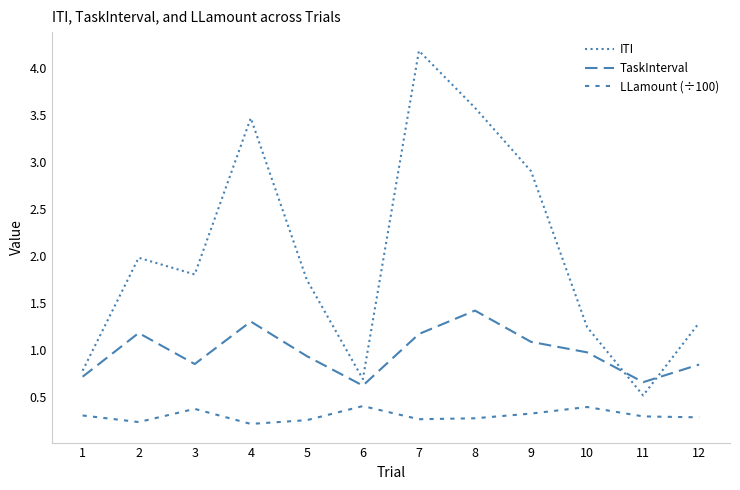

How many values in the ITI series exceed 1?

9